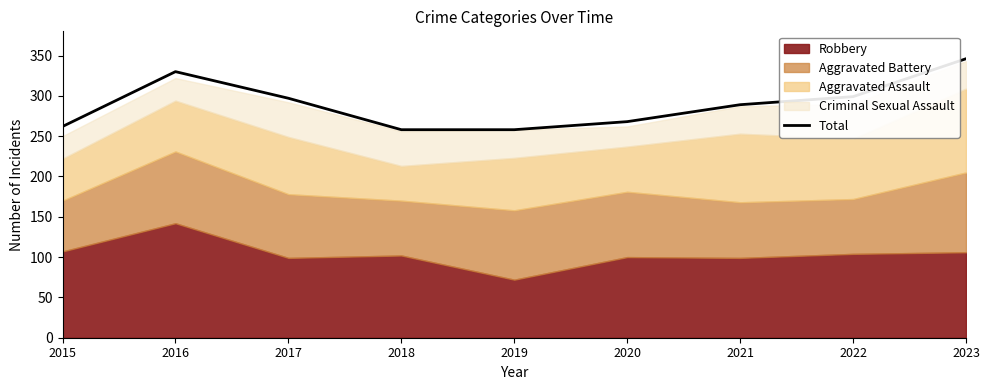

How many points are higher than both their immediate neighbors (excluding endpoints)?

1